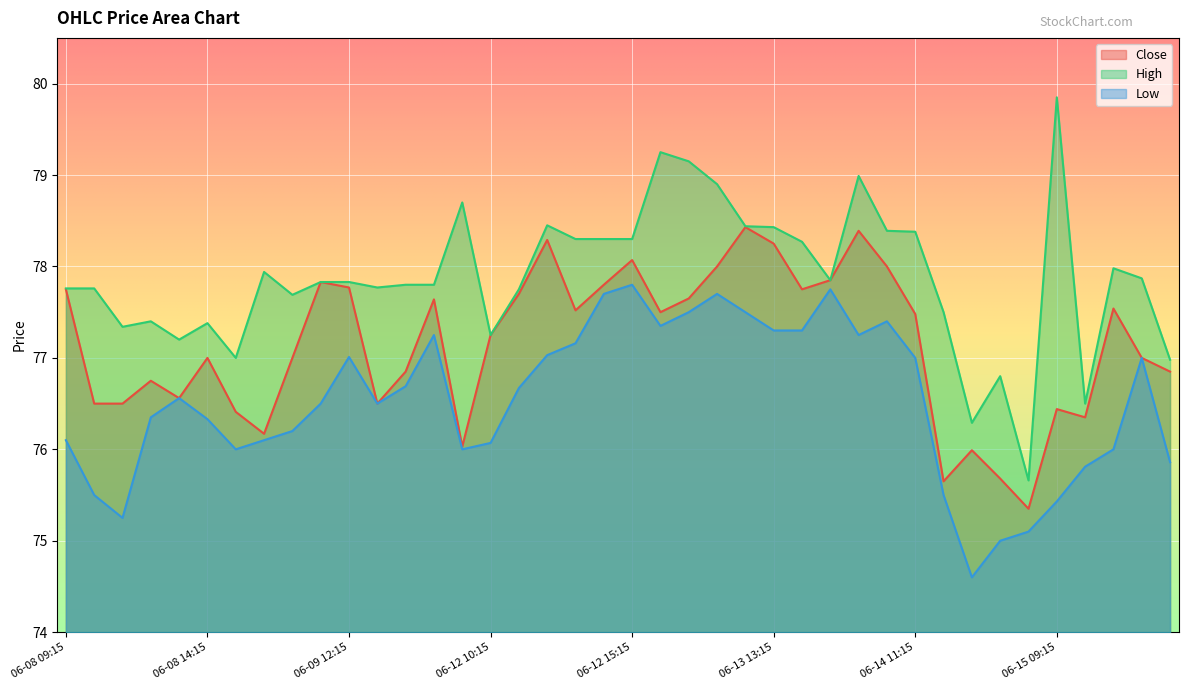

At which label does Close reach its minimum?

06-14 15:15